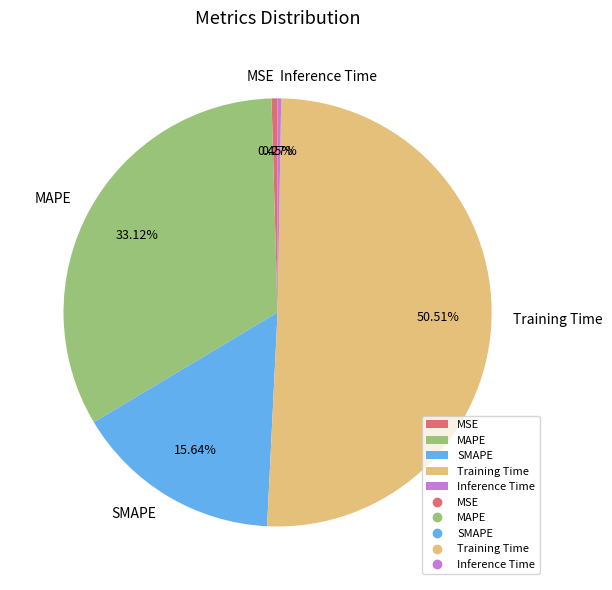

Which category accounts for the majority?

Training Time